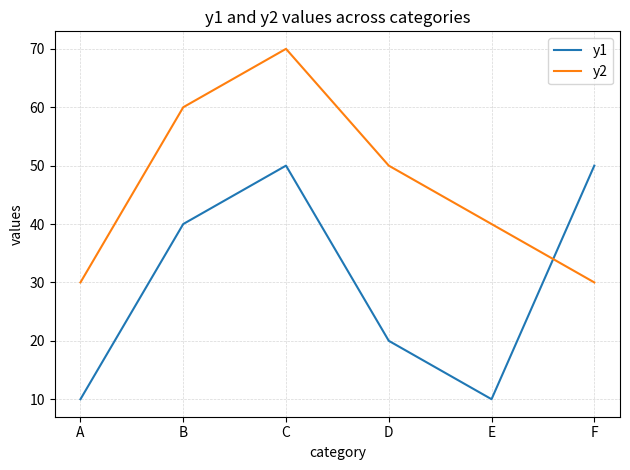

Which series has the largest total across all categories?

y2